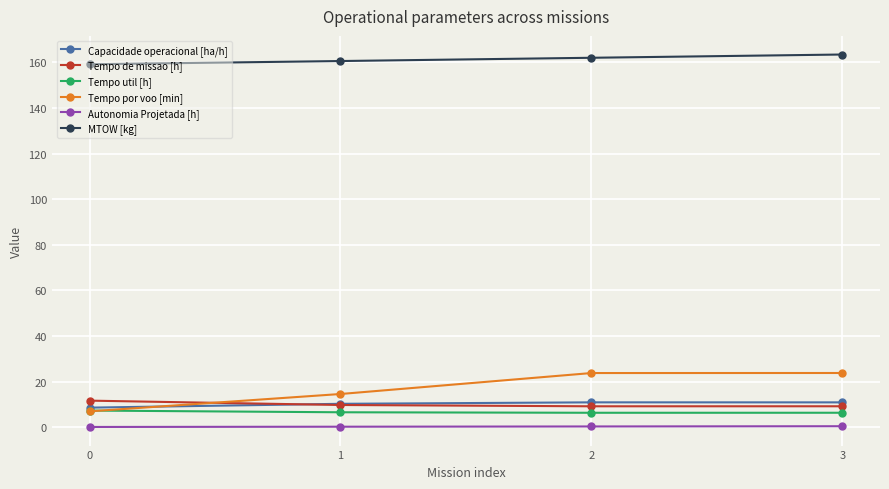

Where do Tempo de missao [h] and Tempo por voo [min] first cross each other?

0 and 1